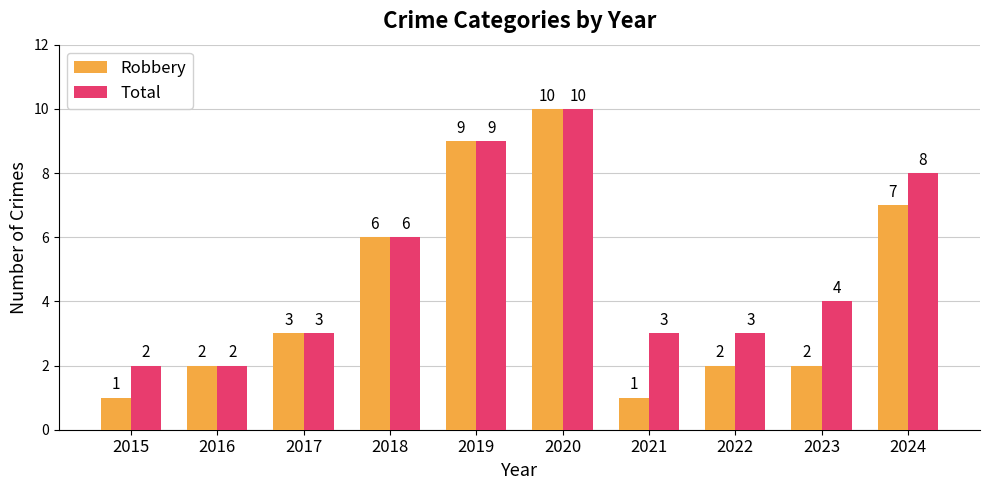

Which series has the widest spread of values?

Robbery